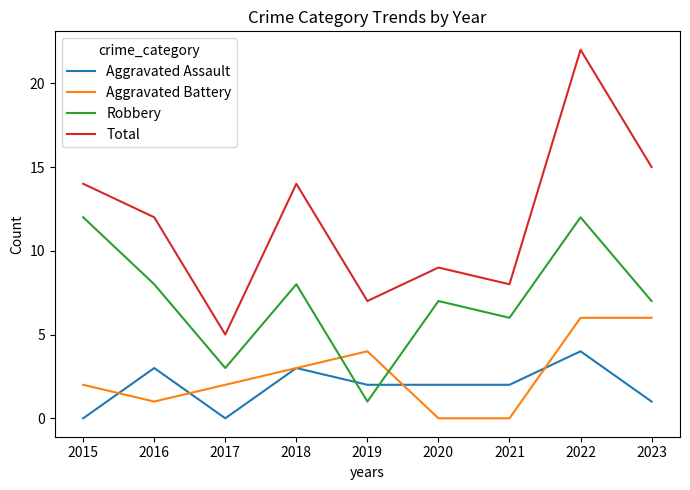

The value of Aggravated Battery at 2020 is 4. True or false?

False